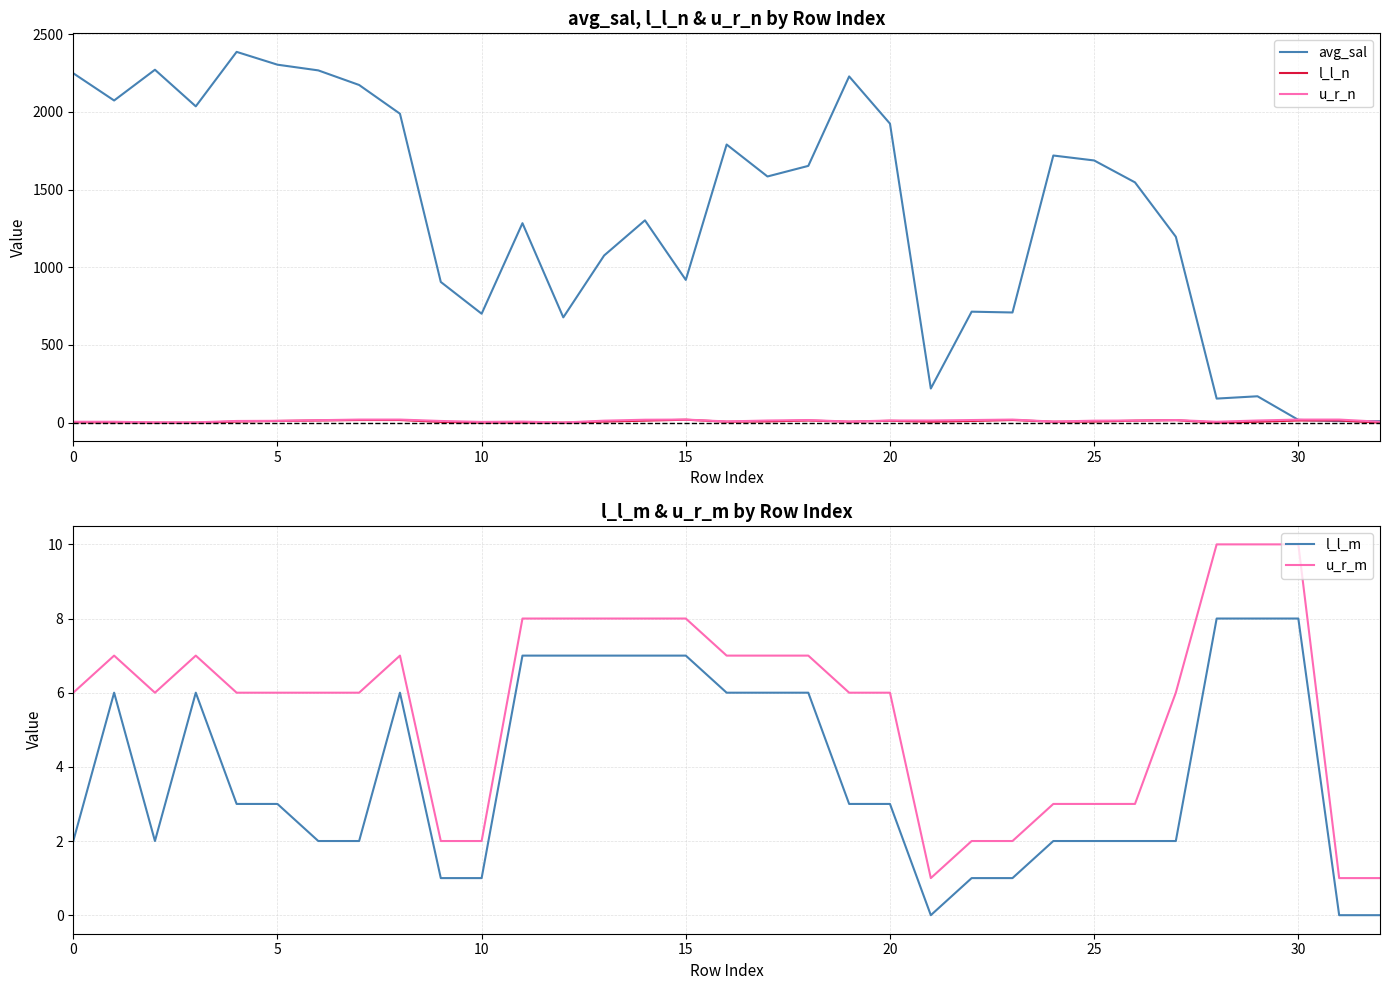

At how many categories does at least one series exceed 2062?

8